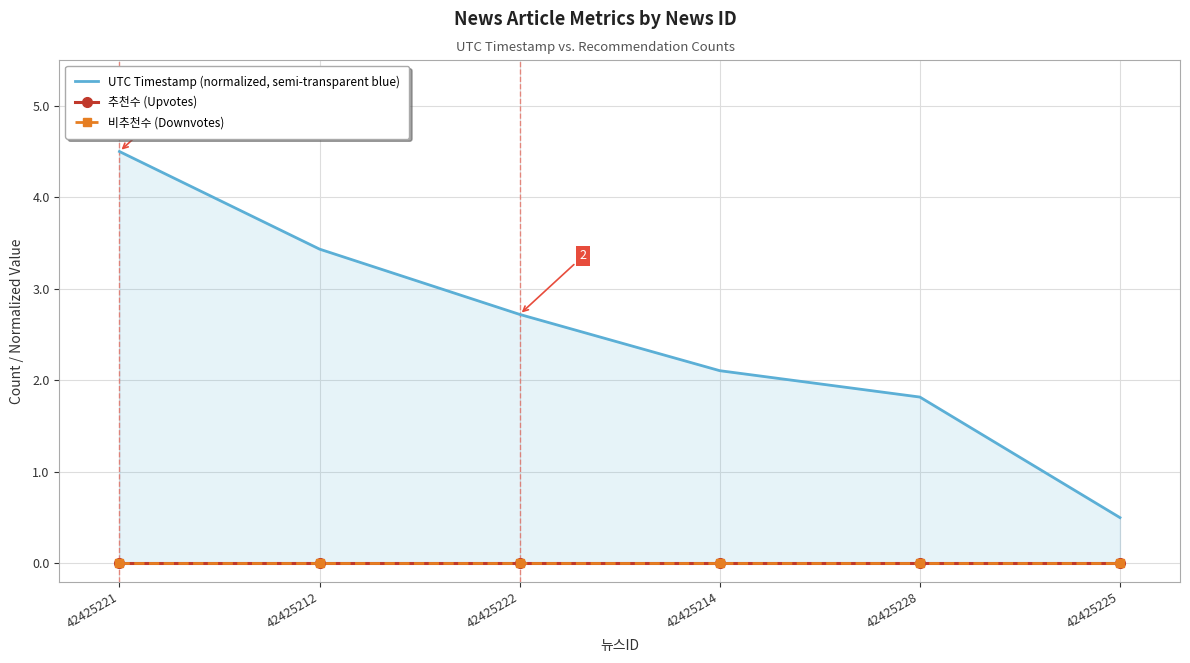

Reading right to left, transcribe all the data shown in this chart.

UTC Timestamp (normalized, semi-transparent blue): 42425225=0.5	42425228=1.8	42425214=2.1	42425222=2.7	42425212=3.4	42425221=4.5
추천수 (Upvotes): 42425225=0.0	42425228=0.0	42425214=0.0	42425222=0.0	42425212=0.0	42425221=0.0
비추천수 (Downvotes): 42425225=0.0	42425228=0.0	42425214=0.0	42425222=0.0	42425212=0.0	42425221=0.0